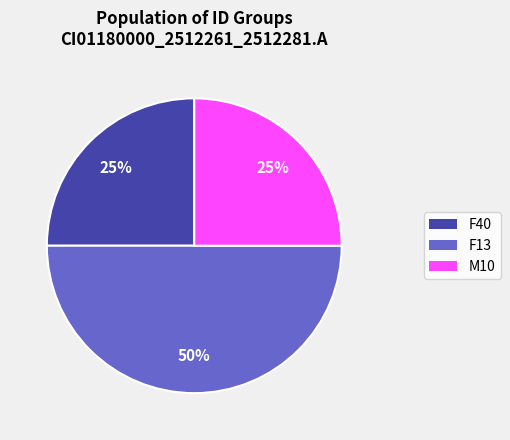

To the nearest percent, what is the difference between the largest and smallest slice percentages?

25%